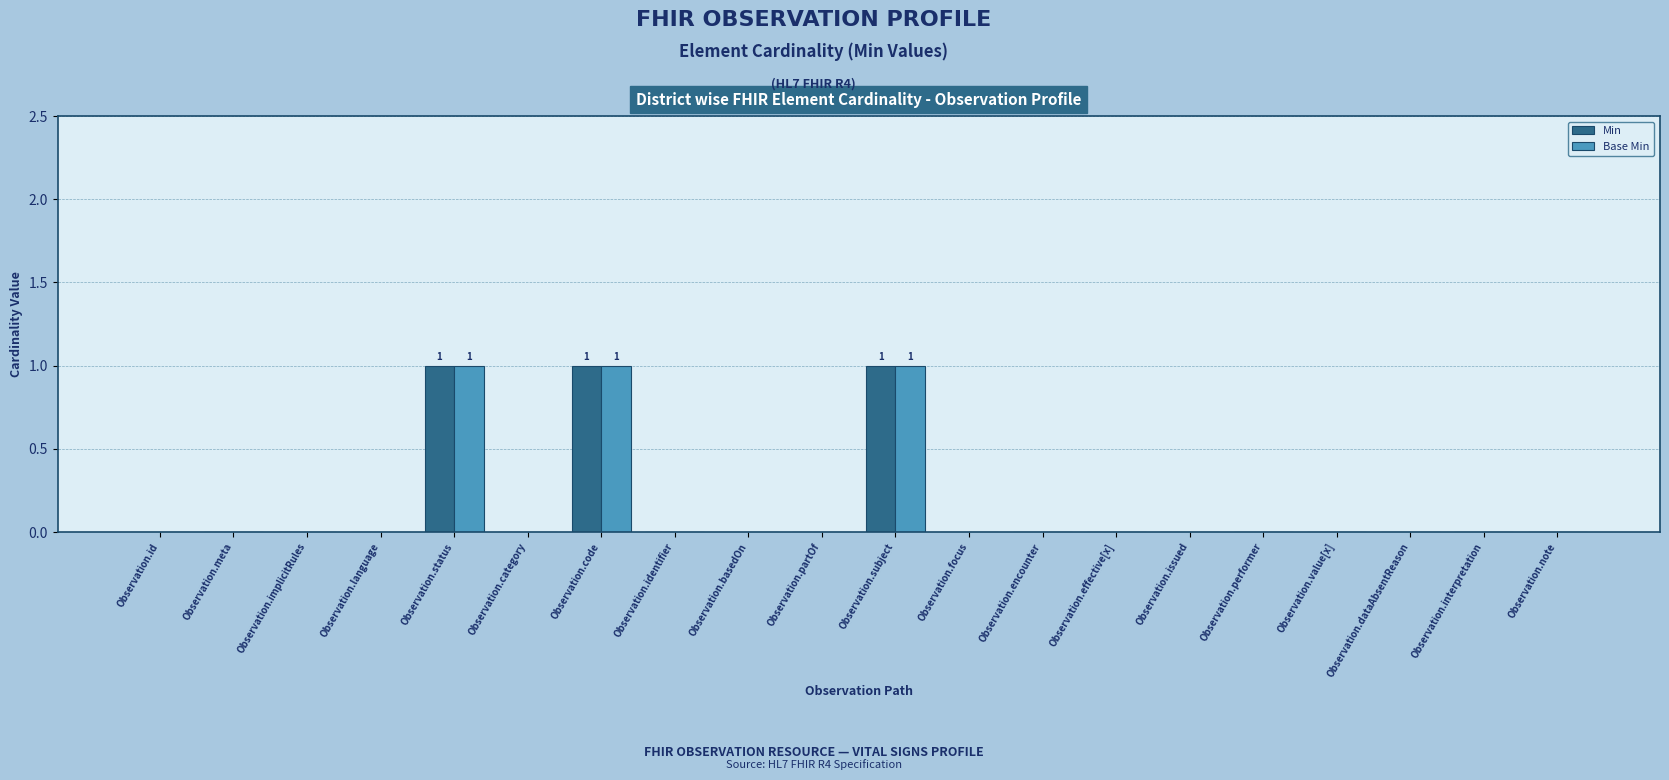

What is the sum of all Min values?

3